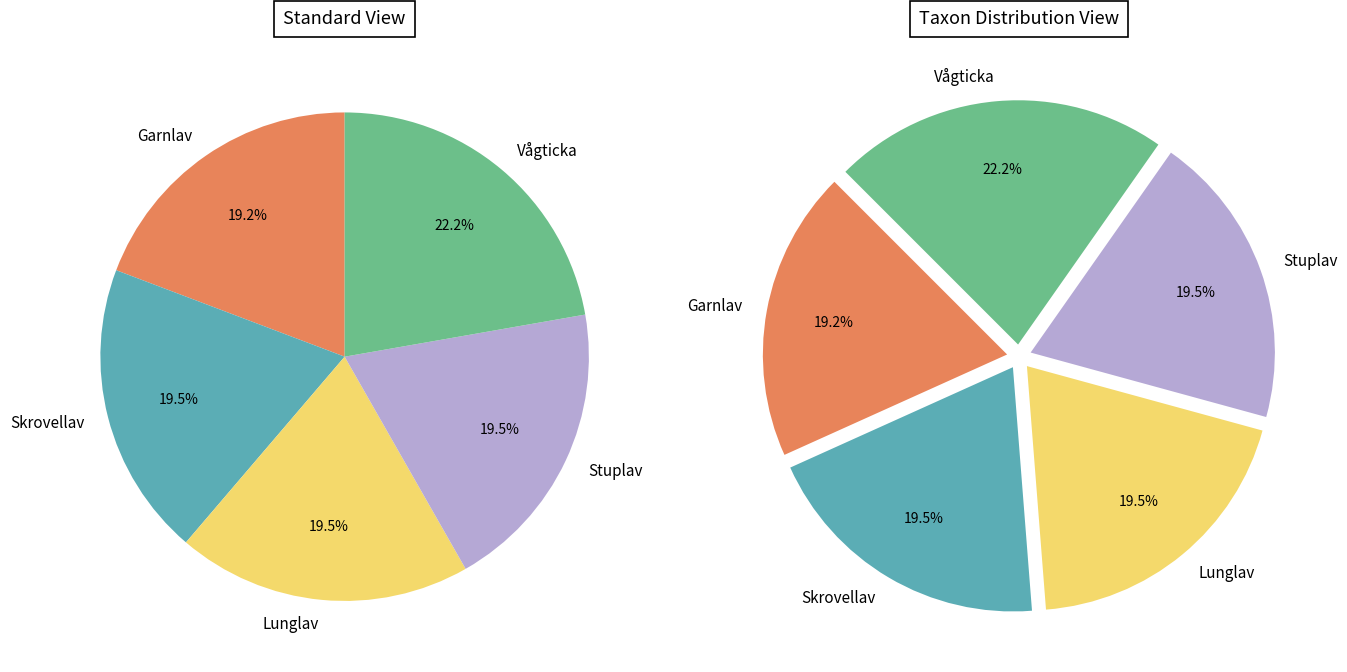

True or false: Stuplav accounts for 29% of the total.

False